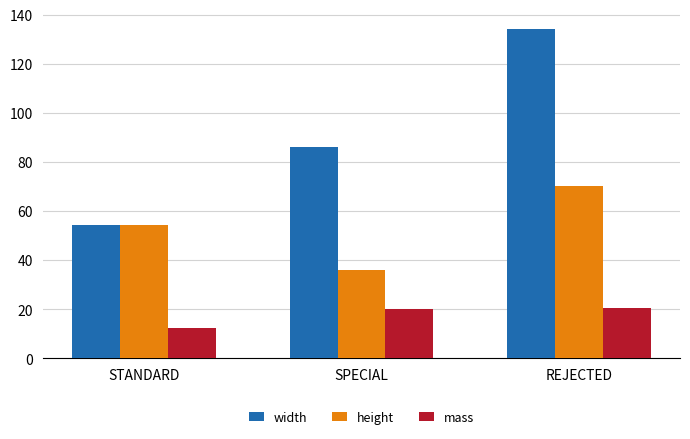

How many categories are shown in the chart?

3